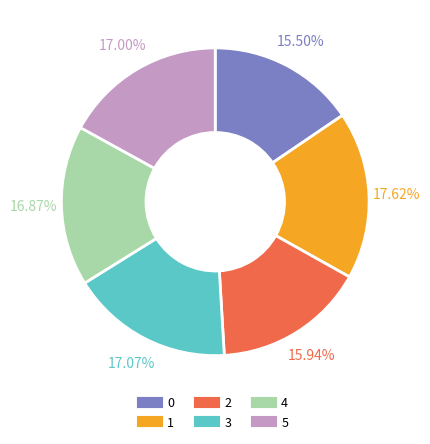

What percentage is the 2 slice, to the nearest percent?

16%